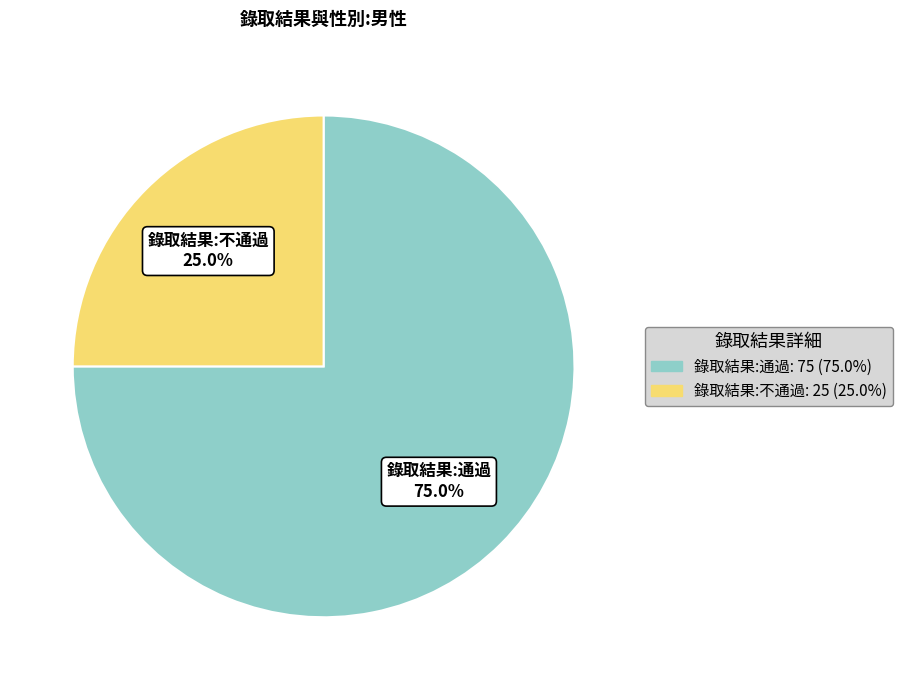

What percentage do 錄取結果:通過 and 錄取結果:不通過 together represent?

100.0%